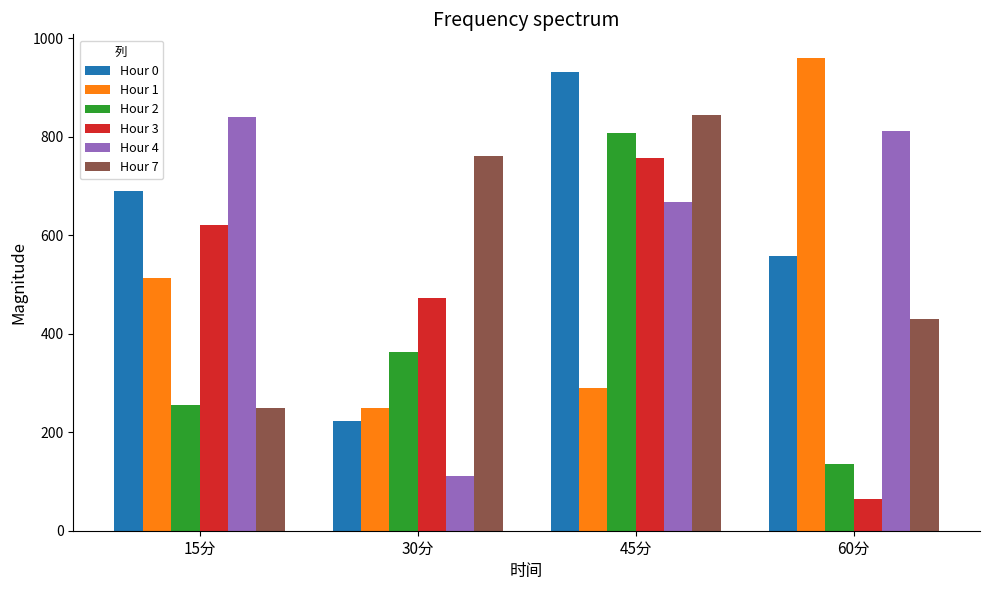

What is the minimum value for Hour 0?

223.1